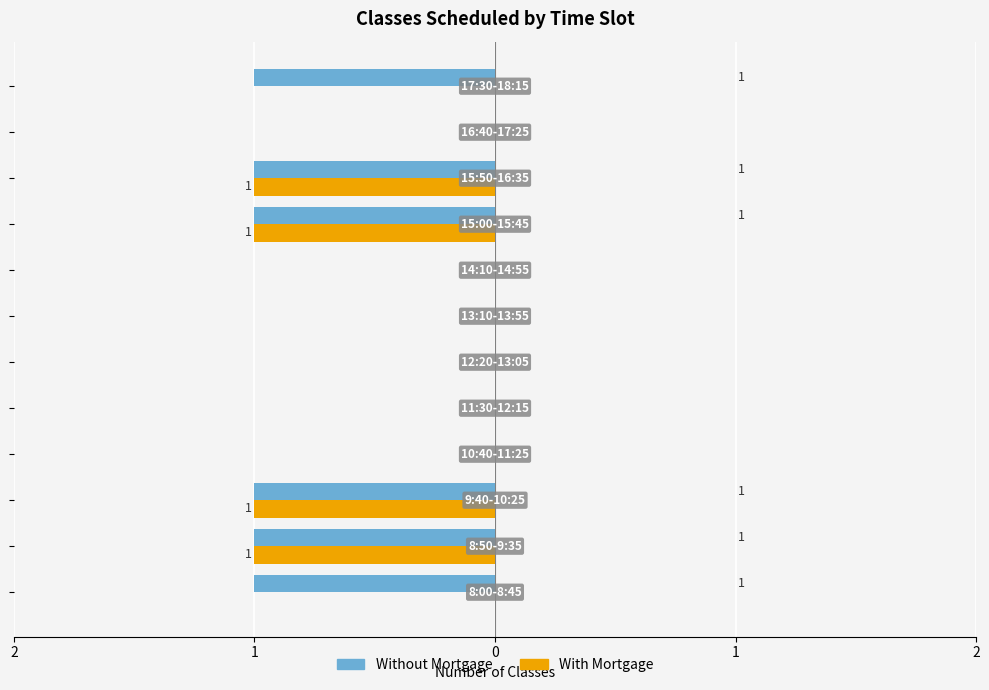

Rank the series by their average value, from highest to lowest.

Without Mortgage, With Mortgage